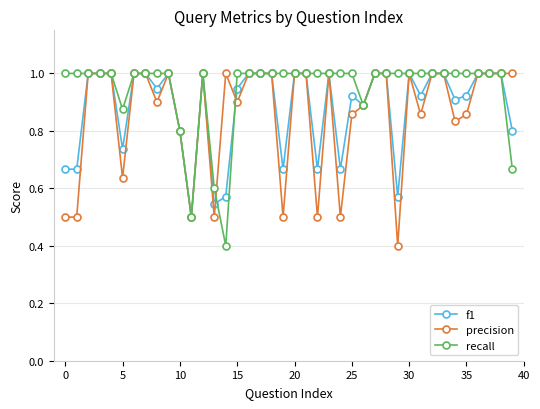

Does the chart display data point markers on the line(s)?

Yes